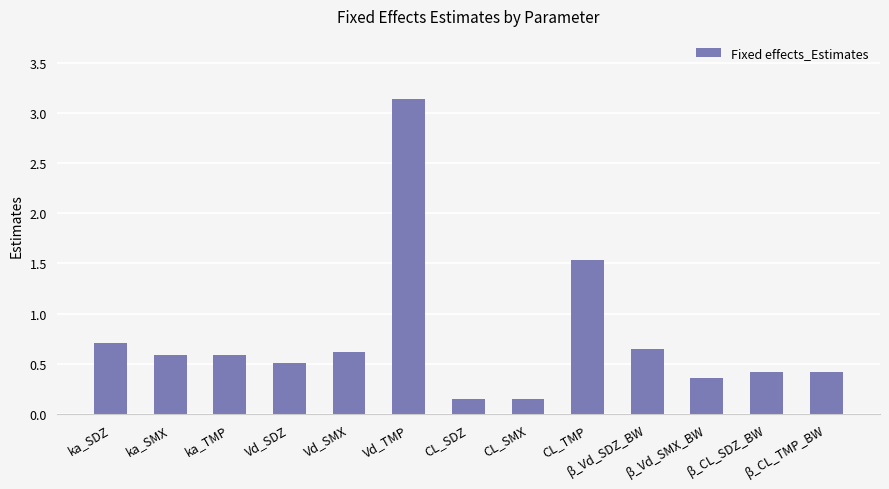

The value at Vd_TMP is 5.6. True or false?

False